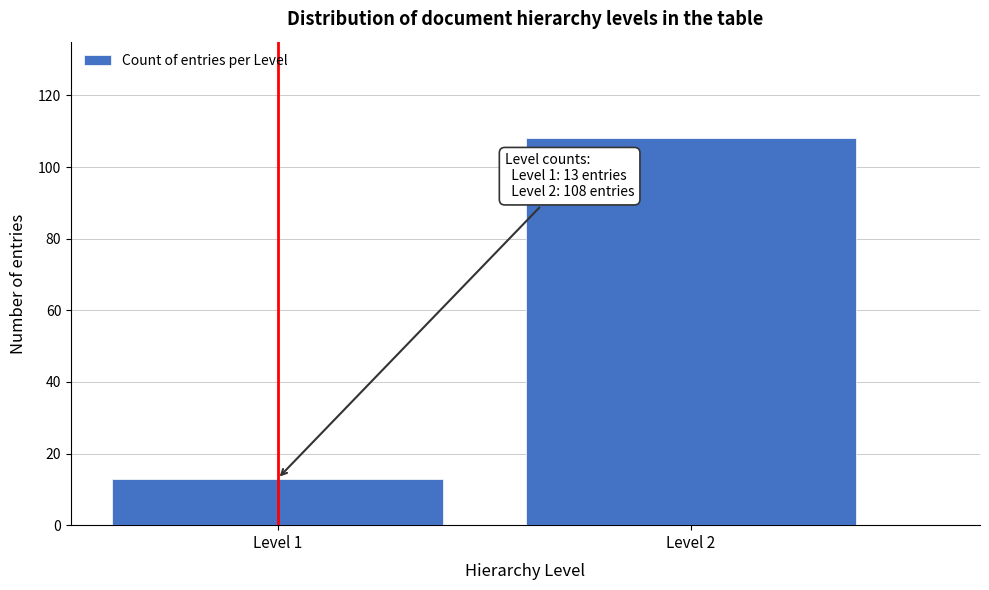

Reading left to right, extract all data points from this chart.

13	108